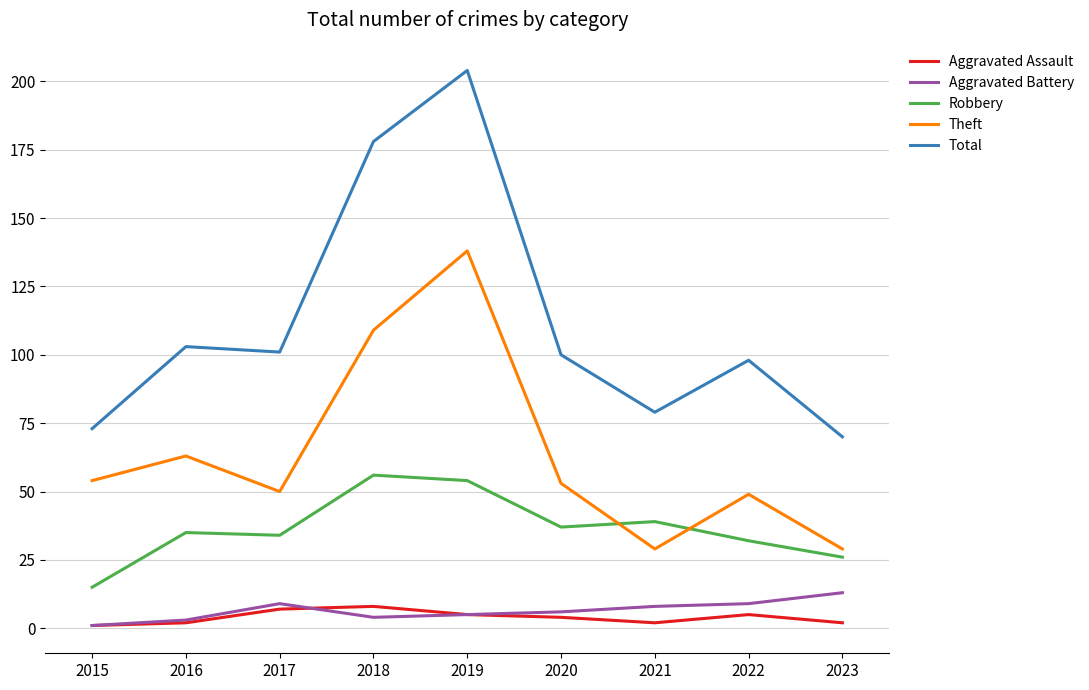

True or false: Robbery has a value of 54 at 2019.

True